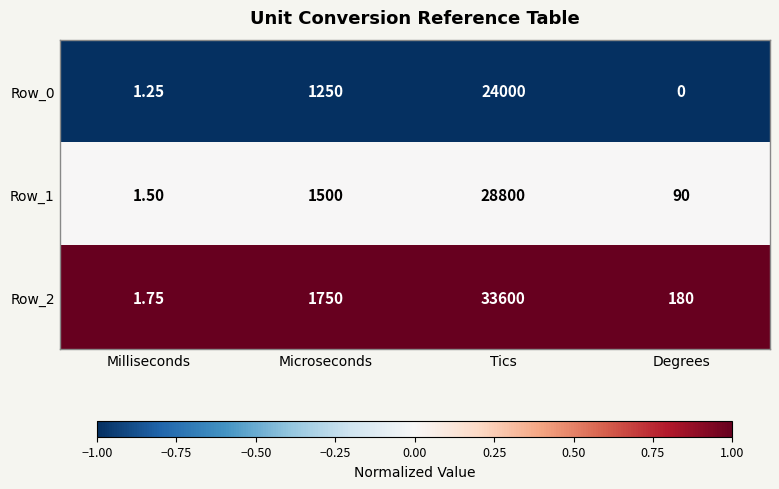

Which category has the lowest value across all series?

Degrees